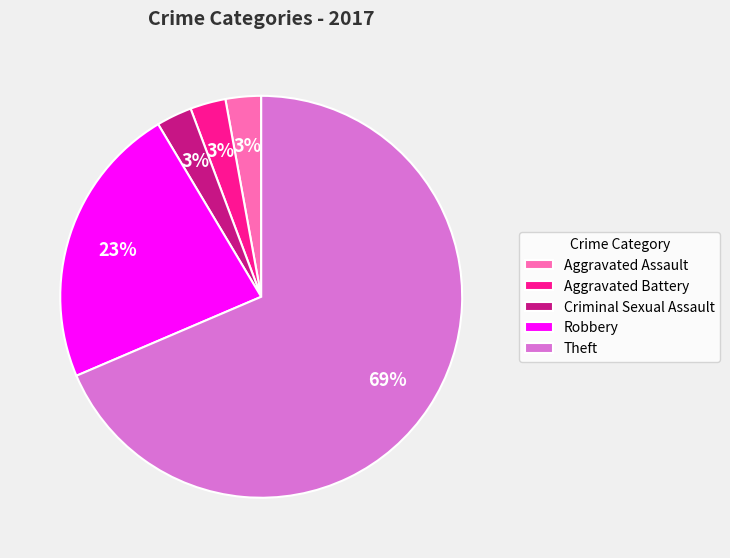

Is the sum of Criminal Sexual Assault and Aggravated Battery greater than half?

No